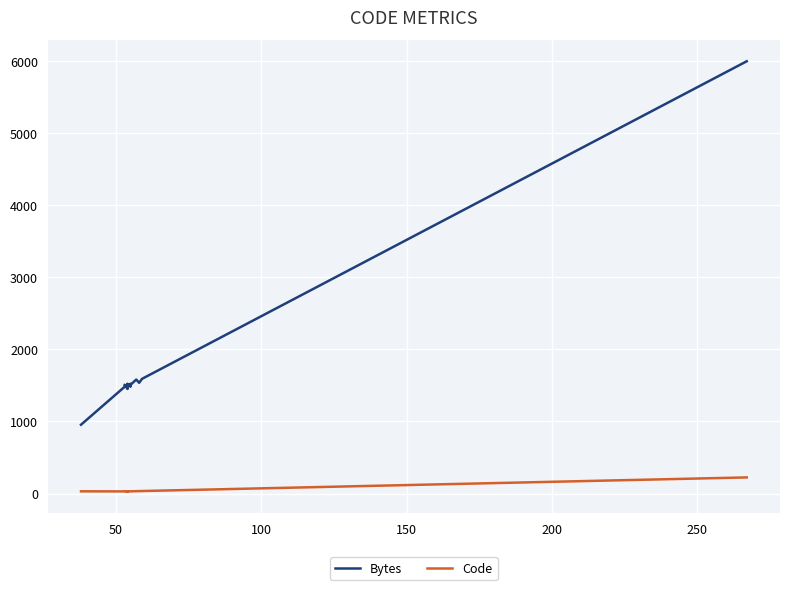

Rank the series by their maximum value, from lowest to highest.

Code, Bytes